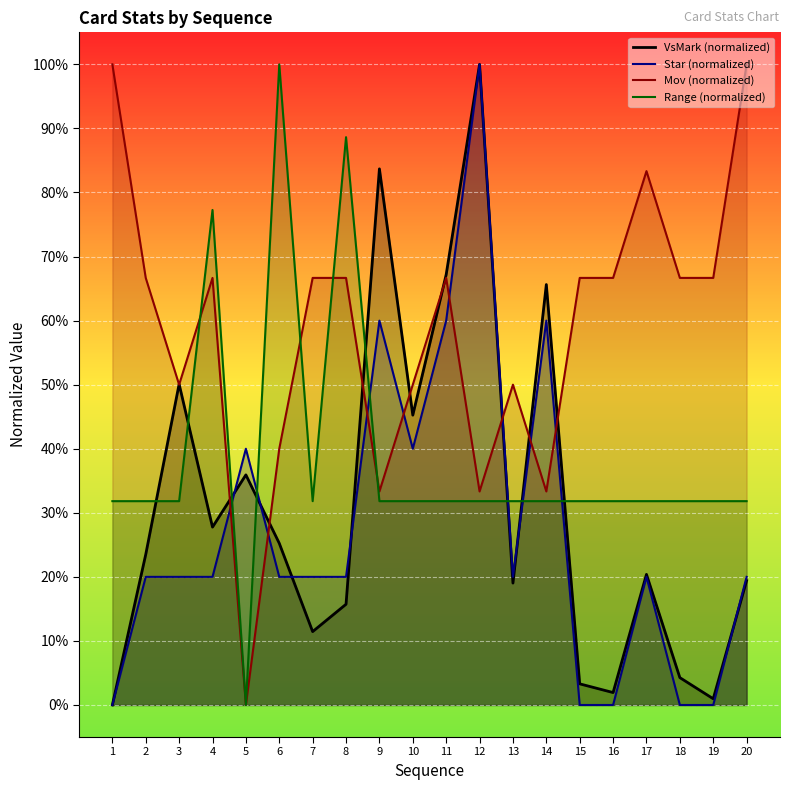

Rank the series by their maximum value, from highest to lowest.

VsMark, Star, Mov, Range